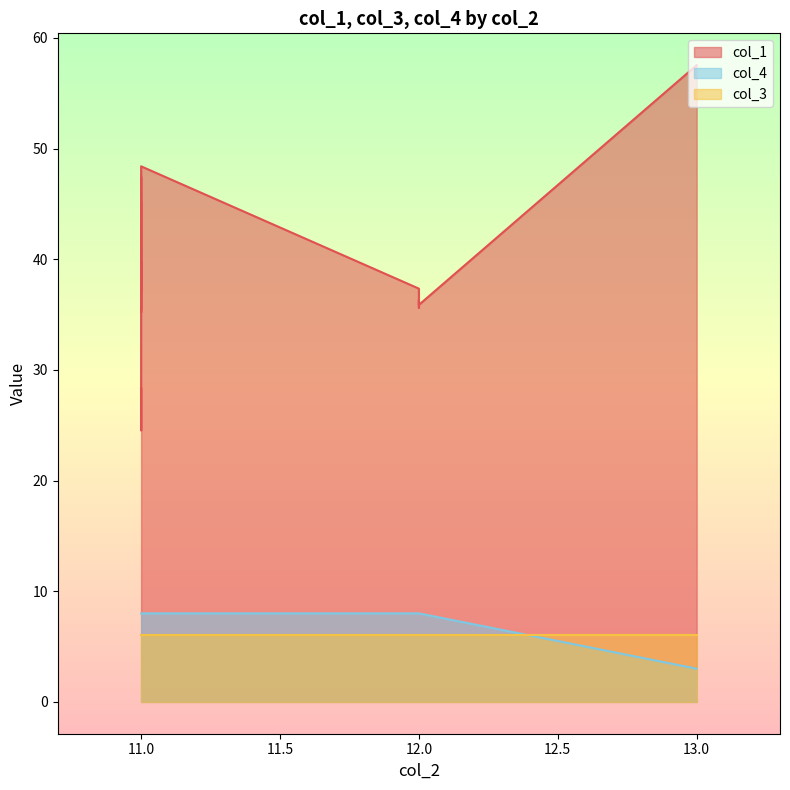

How many lines are shown in the chart?

3